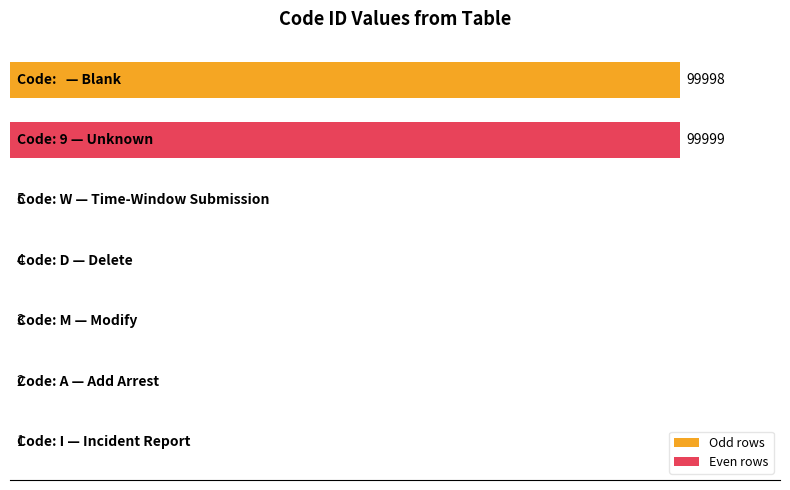

How many data points does each series have?

7